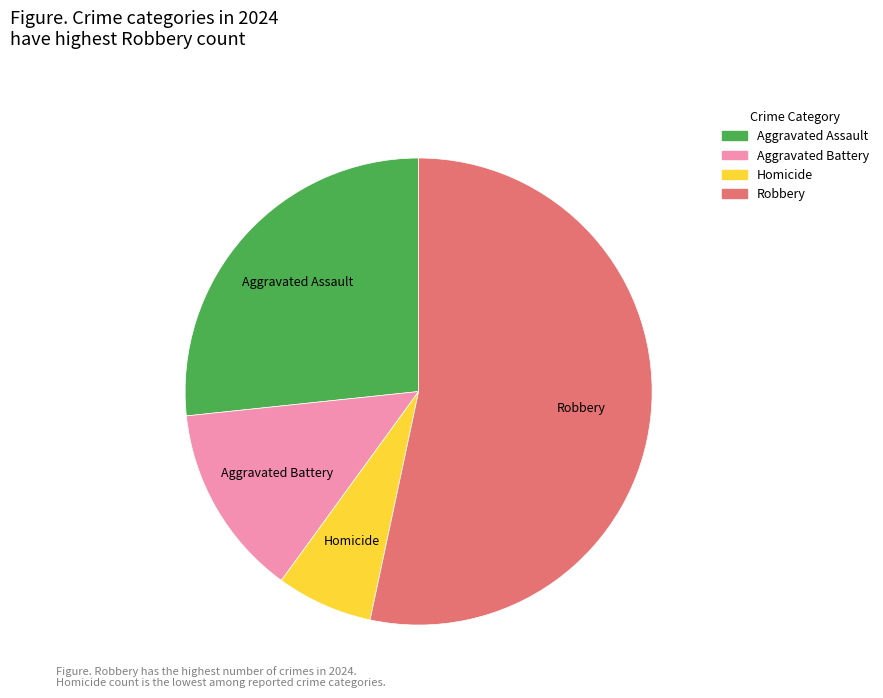

Which slice is the largest?

Robbery